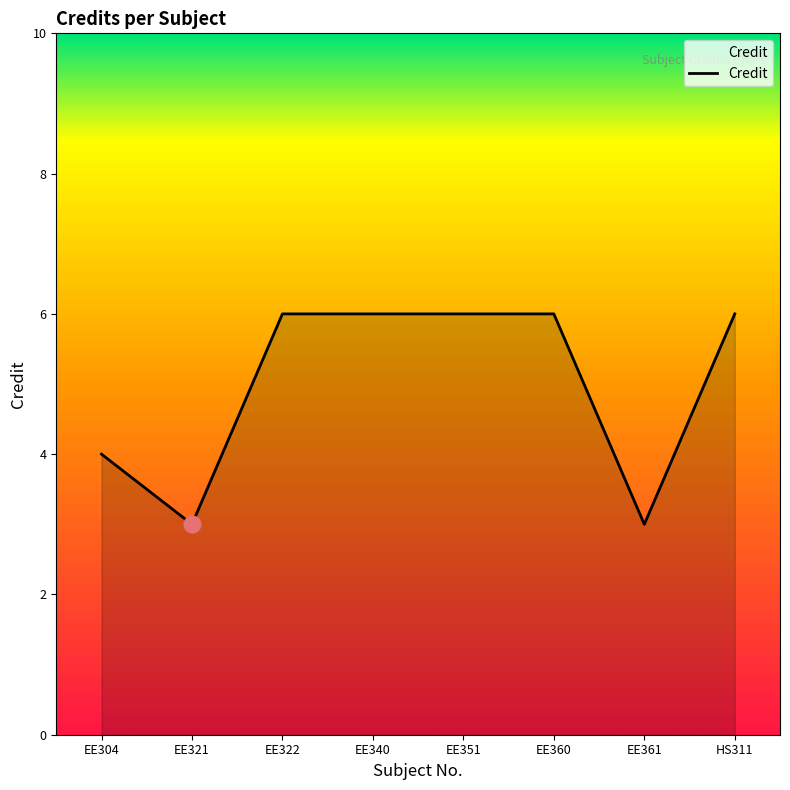

Reading left to right, list all the values displayed in this chart.

4	3	6	6	6	6	3	6